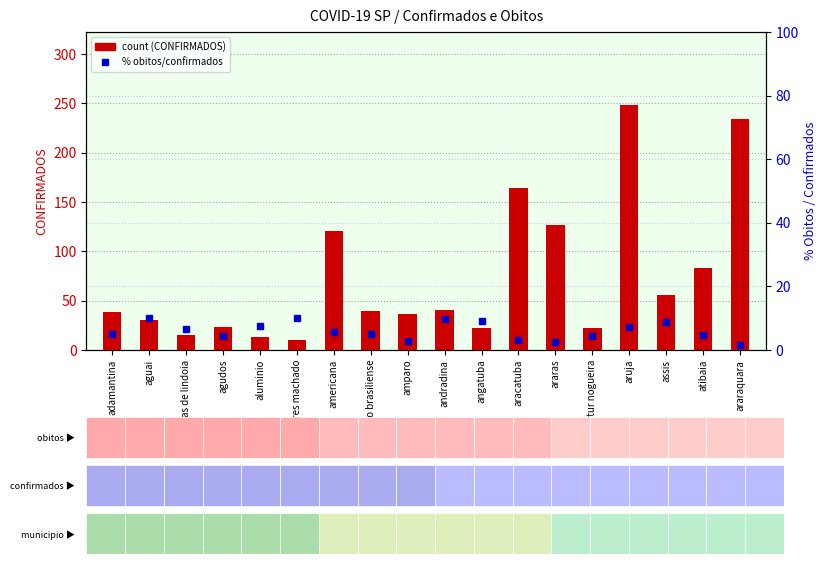

What is the label of the 6th bar from the right?

araras